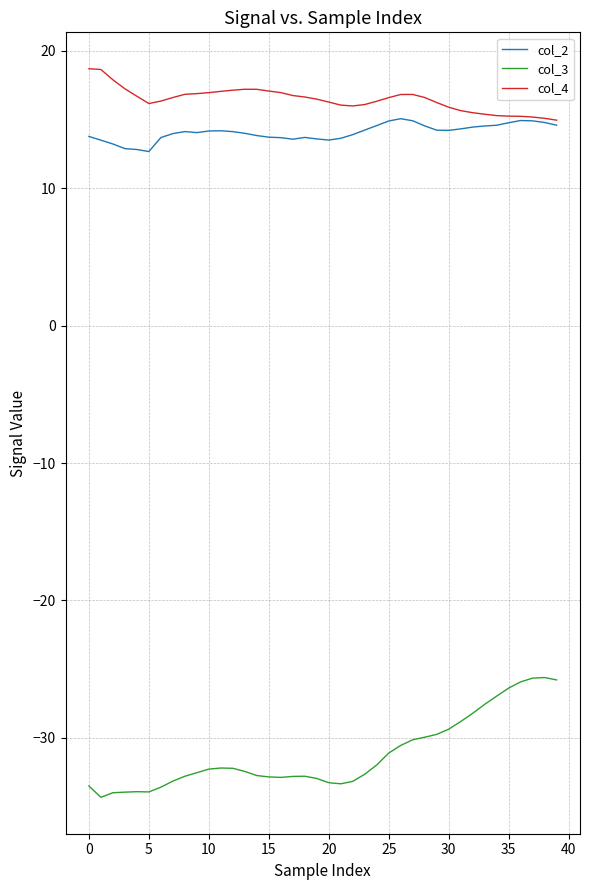

Which series has the largest total across all categories?

col_4